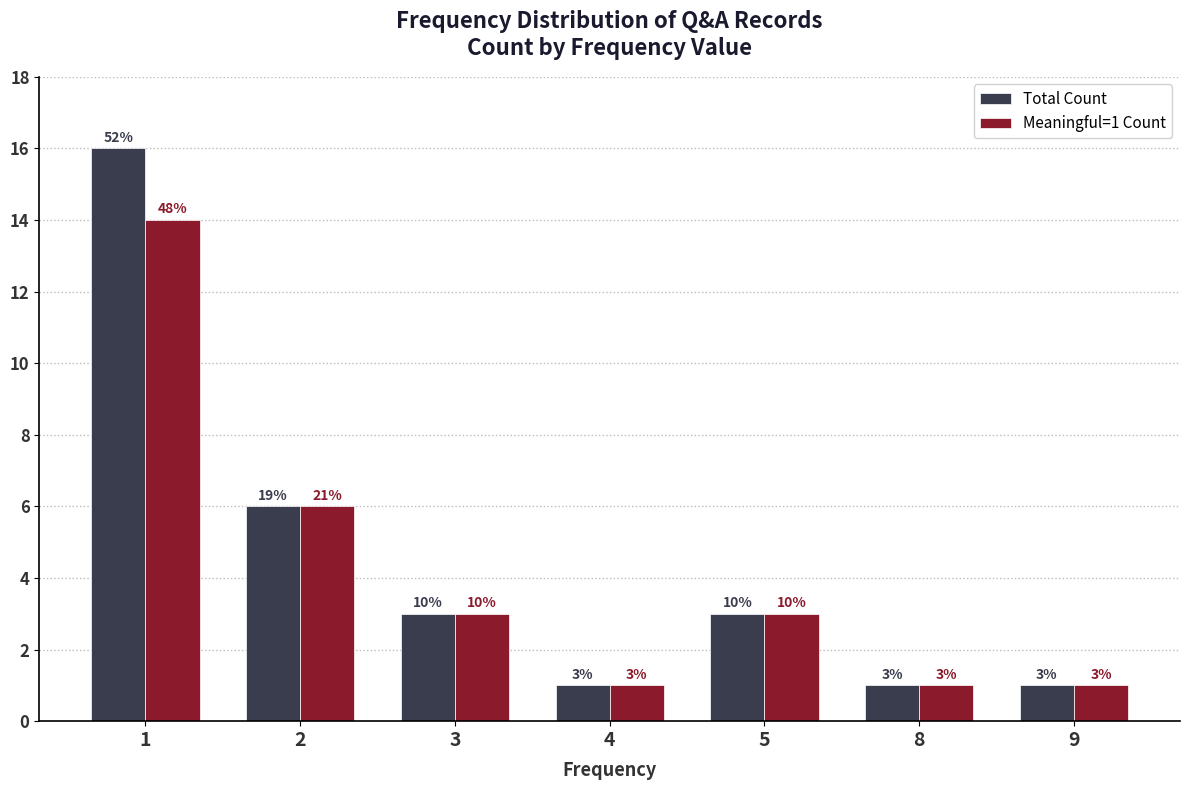

Is the value of Total Count at 1 greater than the value of Meaningful=1 Count at 1?

Yes